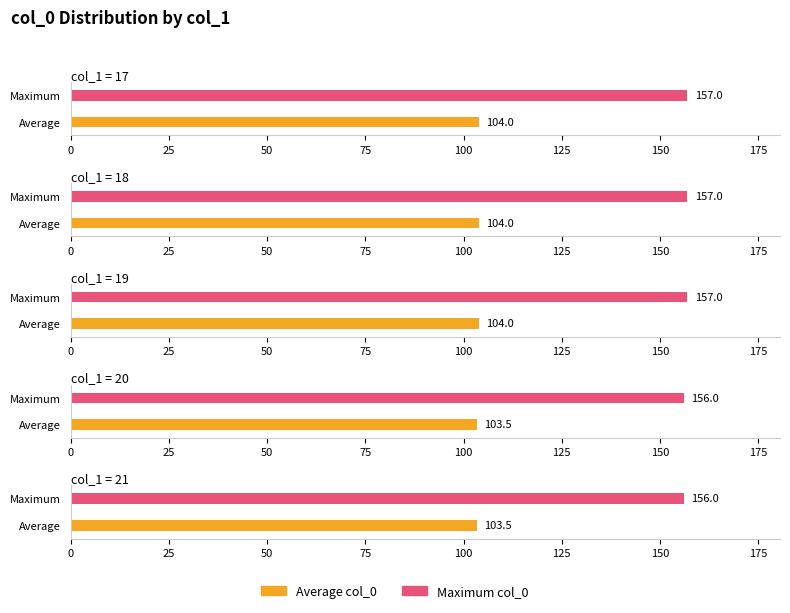

At which label is col_0 mean closest to 54?

20